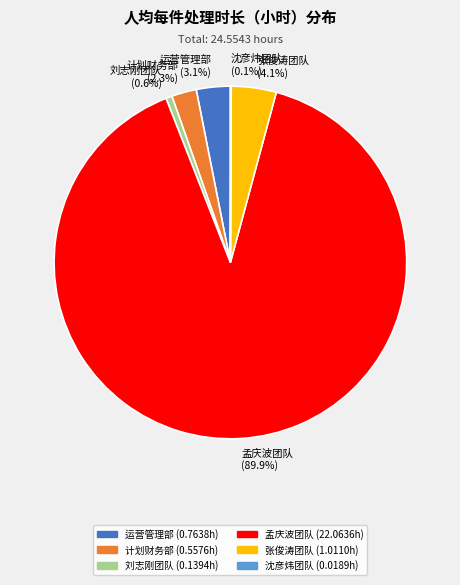

Which has a higher value, 计划财务部 (2.3%) or 张俊涛团队 (4.1%)?

张俊涛团队 (4.1%)